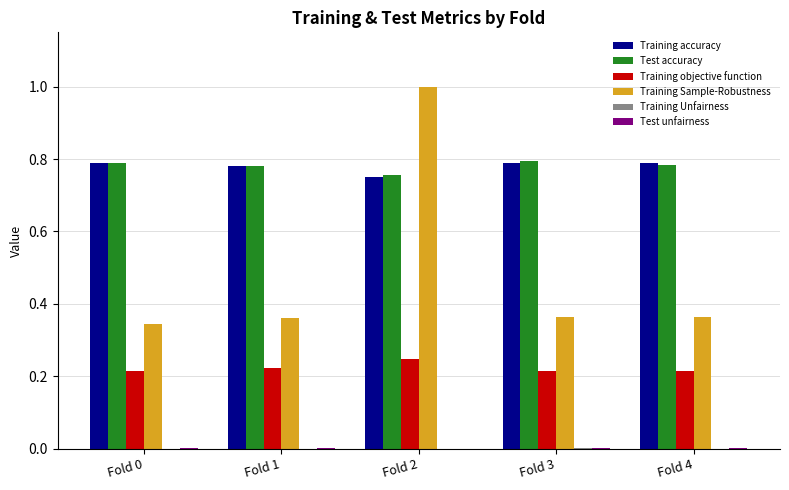

Does the chart contain stacked bars?

No